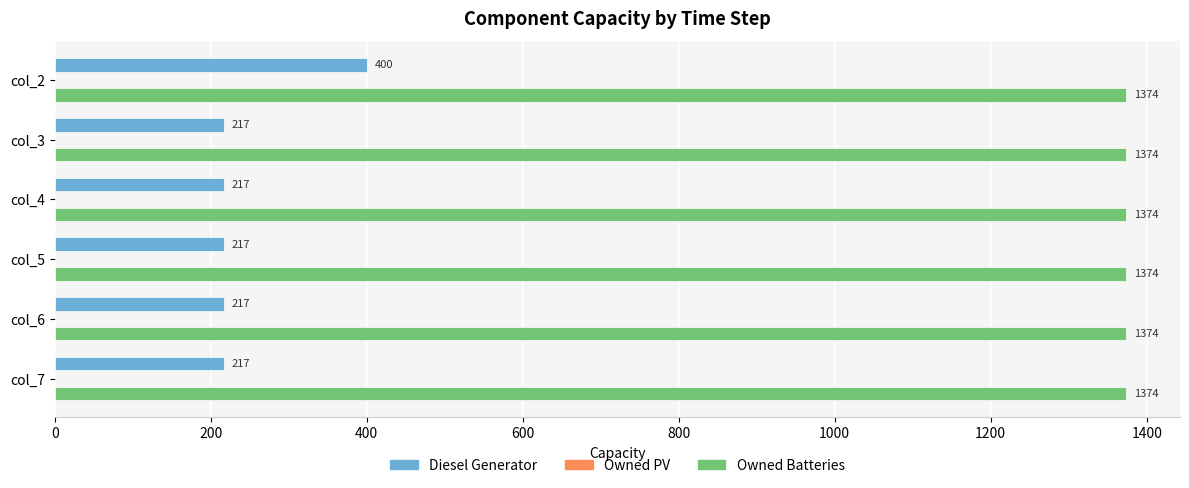

How many data points does each series have?

6